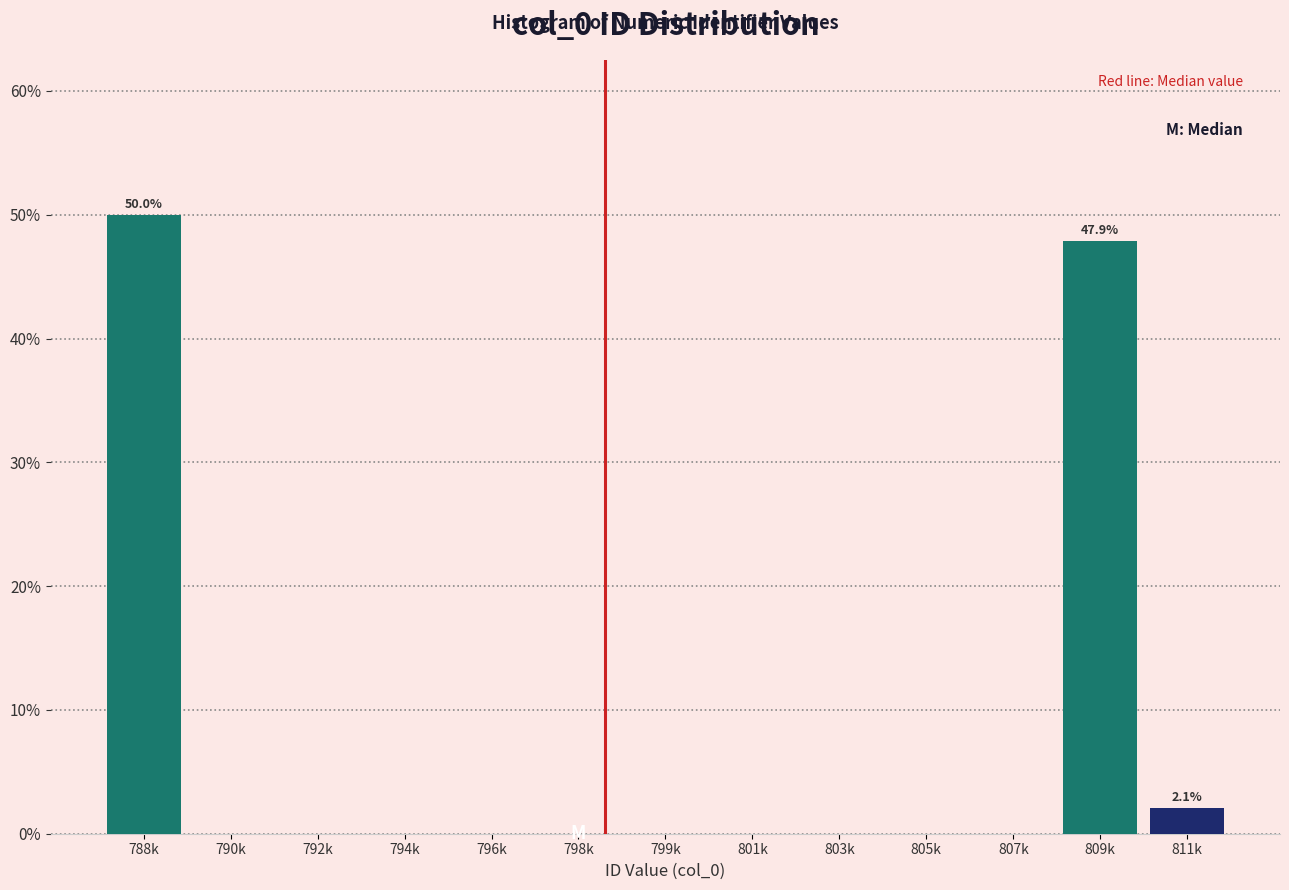

Reading right to left, transcribe all the data shown in this chart.

811k=2.1	809k=47.9	807k=0.0	805k=0.0	803k=0.0	801k=0.0	799k=0.0	798k=0.0	796k=0.0	794k=0.0	792k=0.0	790k=0.0	788k=50.0